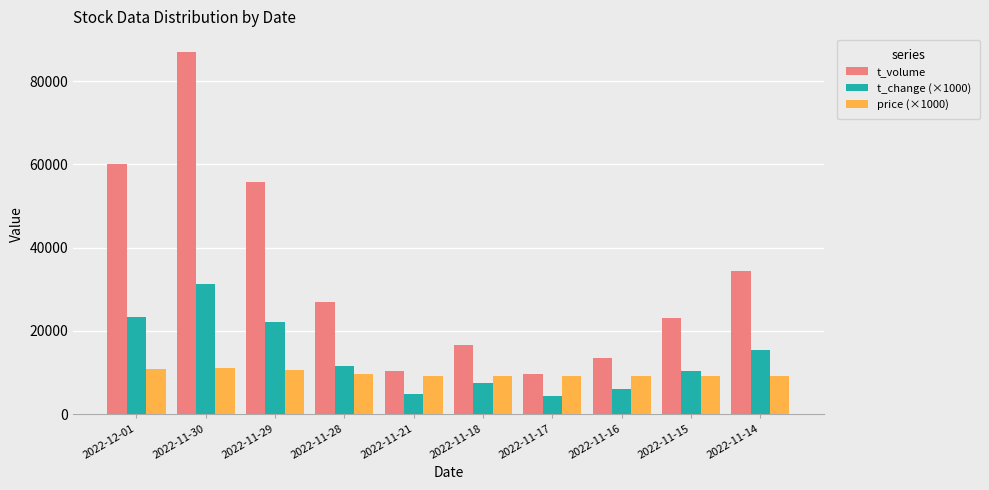

What is the total value across all series at 2022-11-28?

48155